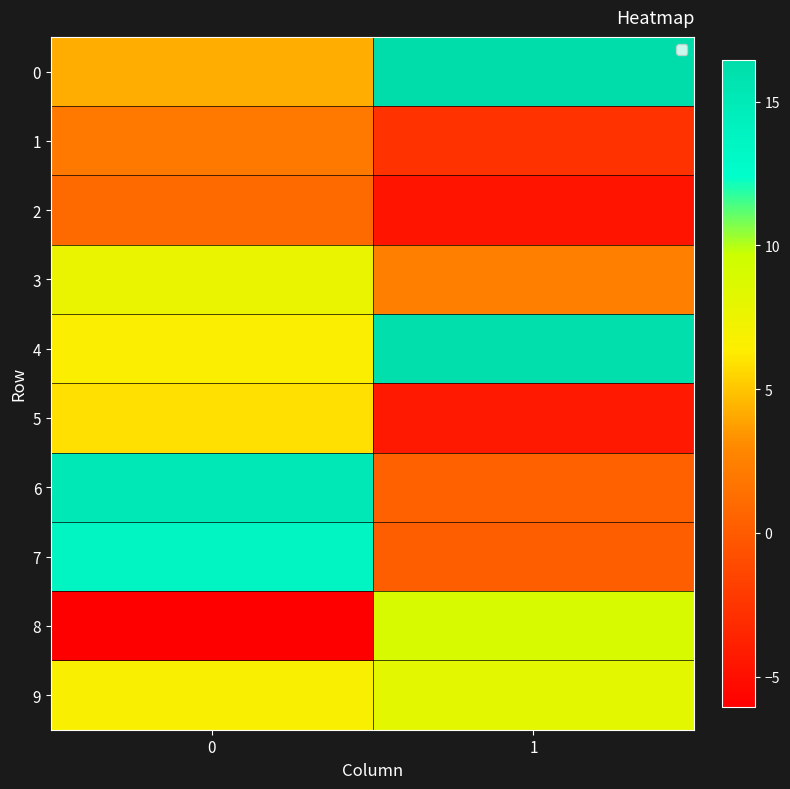

What is the total value across all series at 1?

41.0